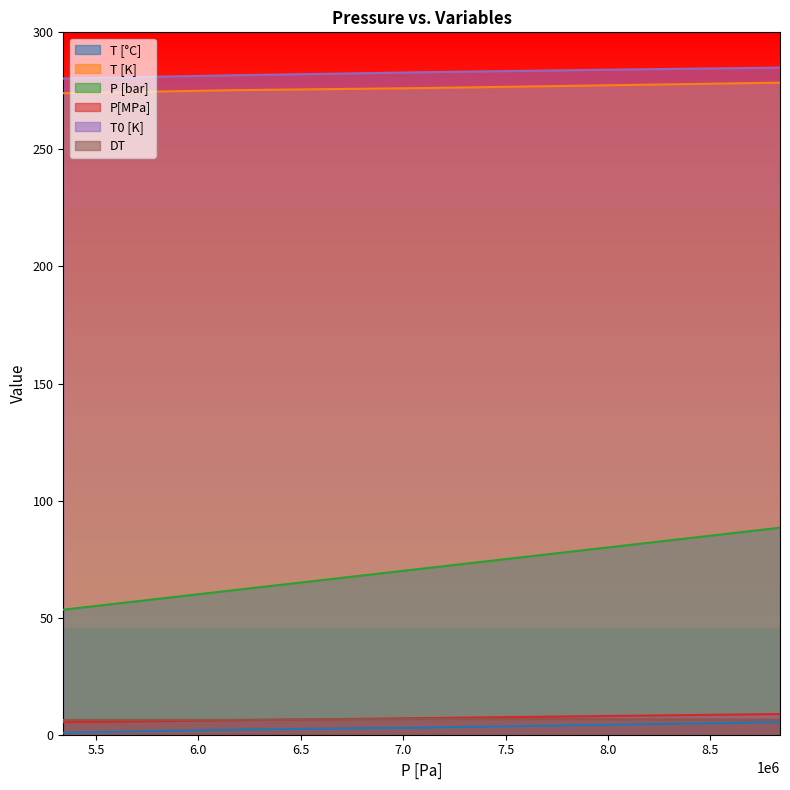

Which series changed the most between 5340000 and 8840000?

P [bar]